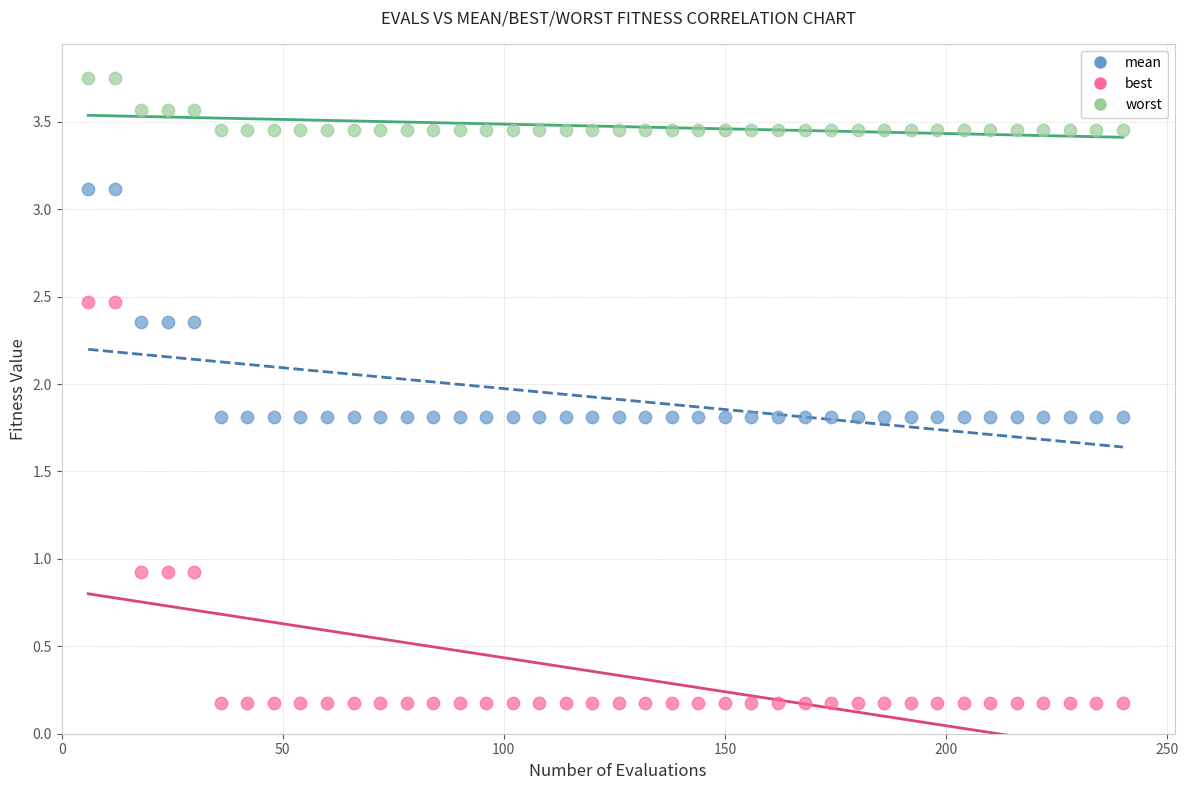

Which series reaches the maximum Y coordinate?

worst